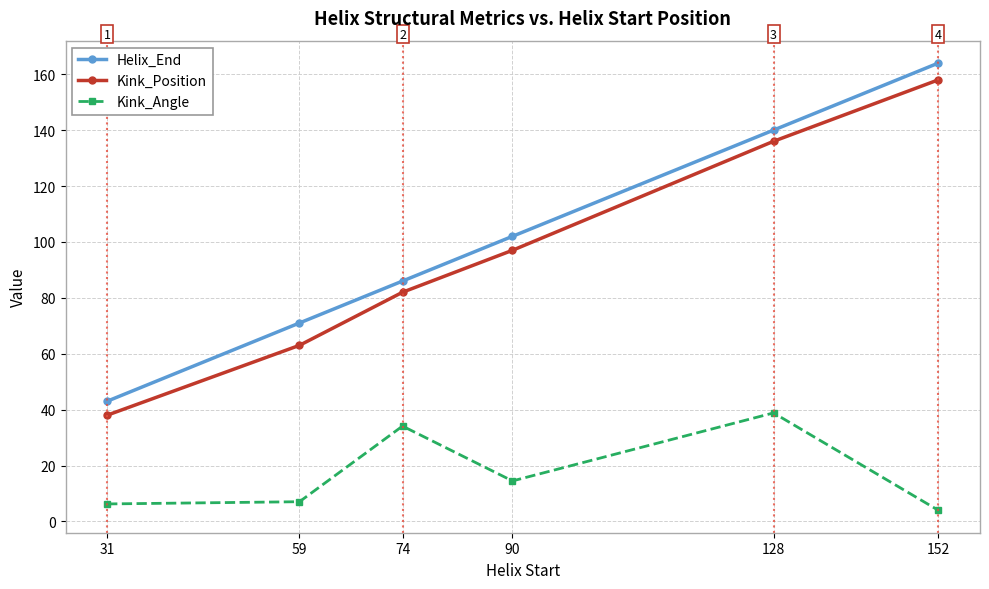

True or false: Helix_End has more than 2 points higher than both neighbors.

False